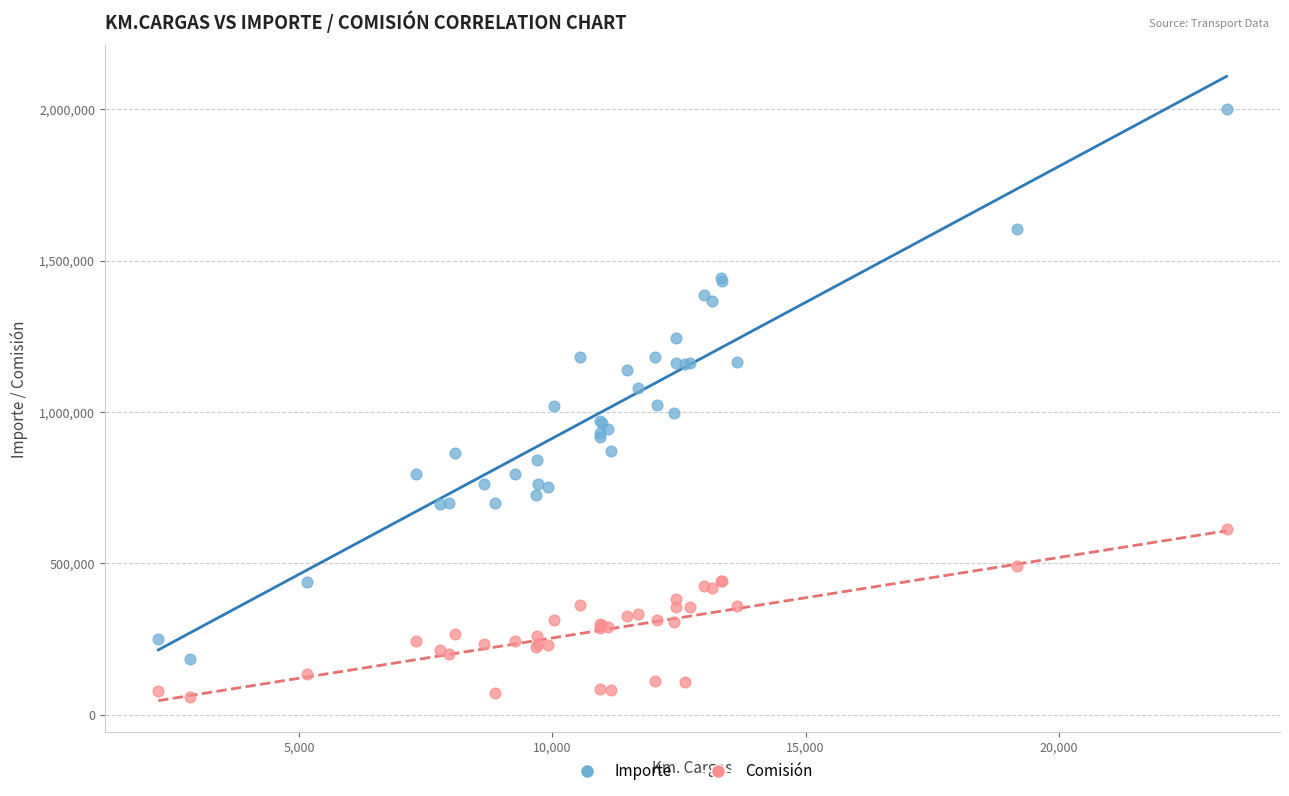

Which series has the widest spread of Y values?

Importe